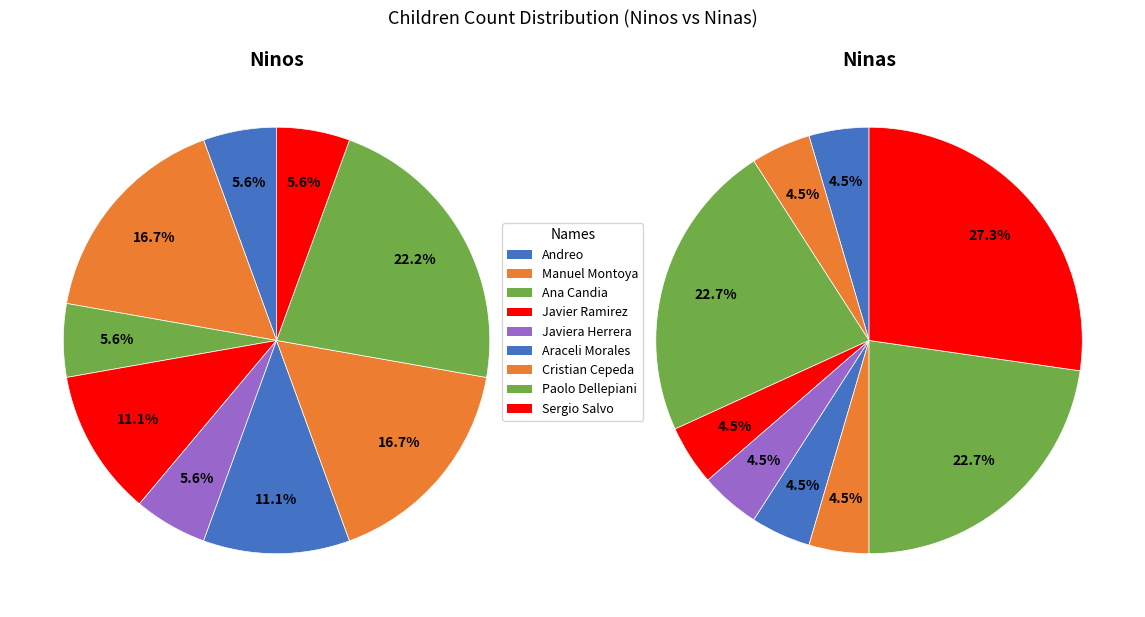

The Cristian Cepeda slice represents 5% of the pie. True or false?

True